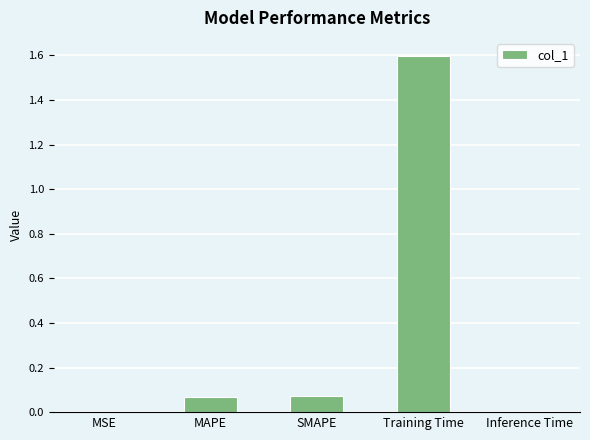

Between MAPE and Training Time, which is larger?

Training Time